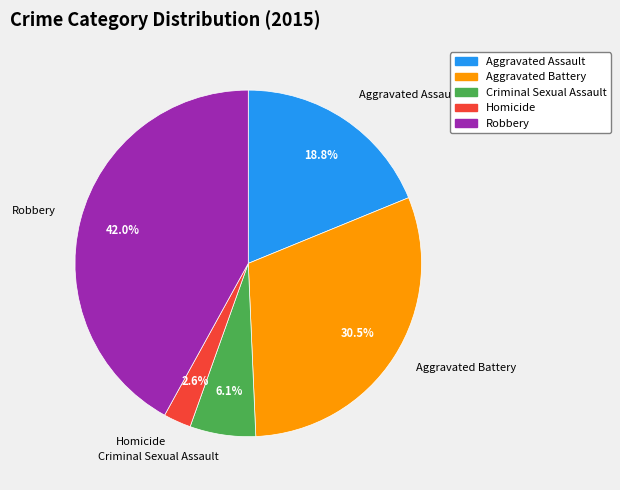

Count the number of slices in the pie.

5